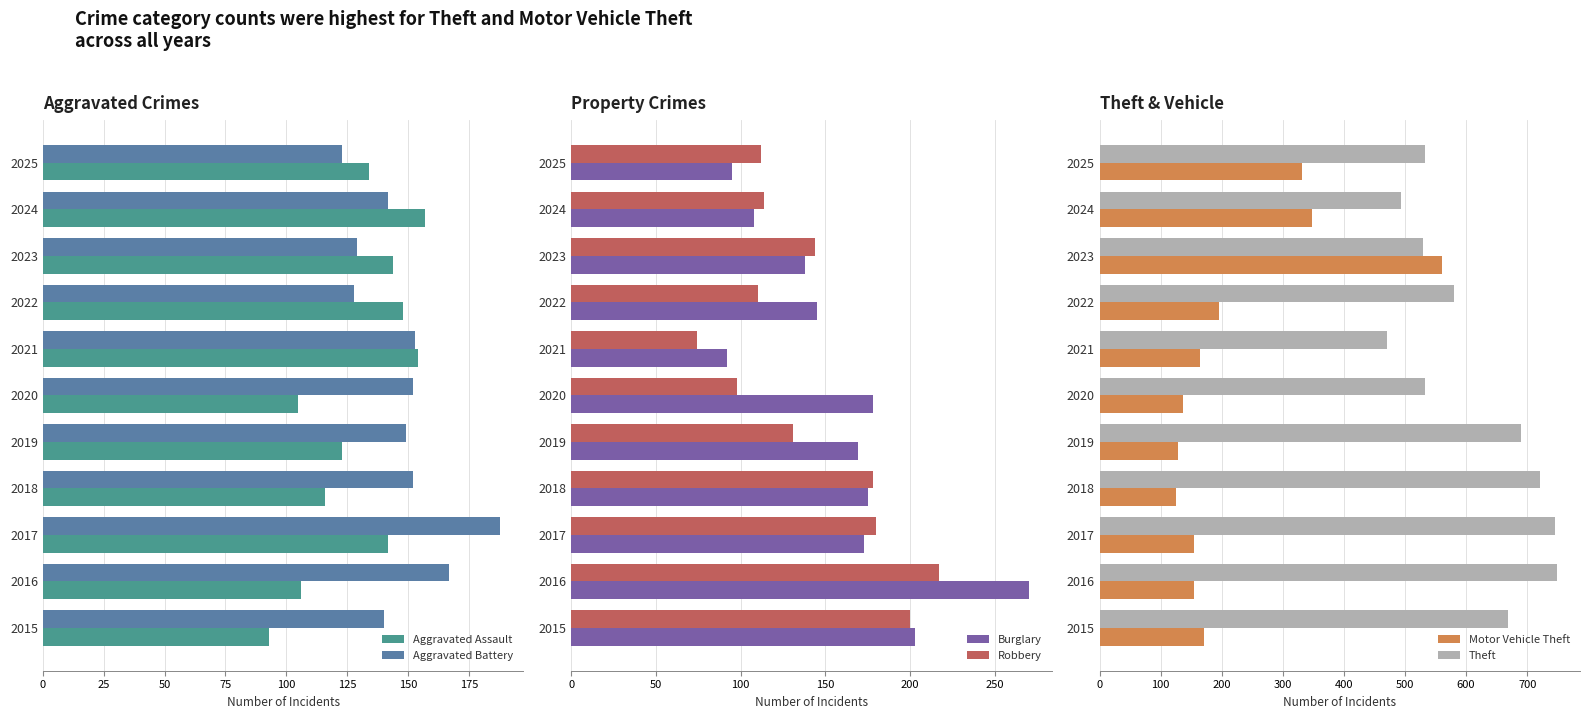

The value of Aggravated Battery at 2023 is 129. True or false?

True